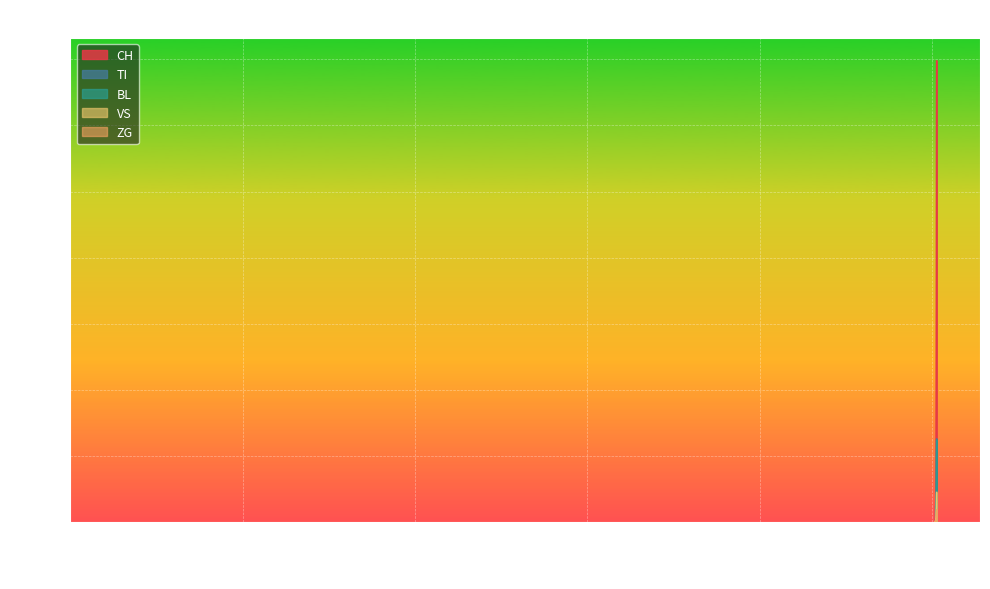

What is the sum of the TI values at 2020-03-22 and 2020-03-23?

141